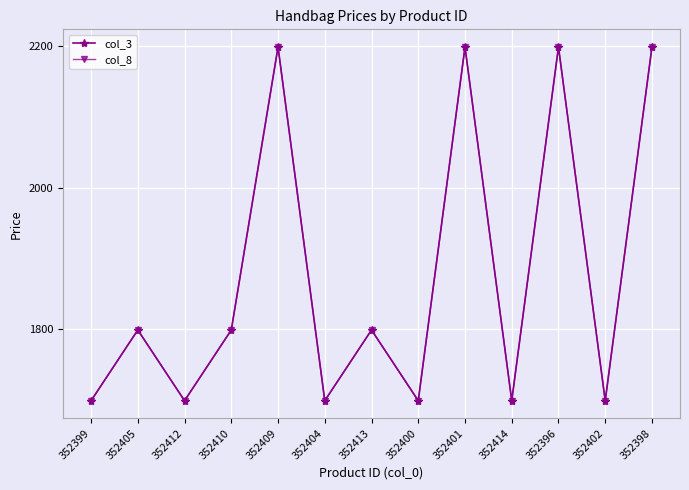

Does the chart have visible grid lines?

Yes